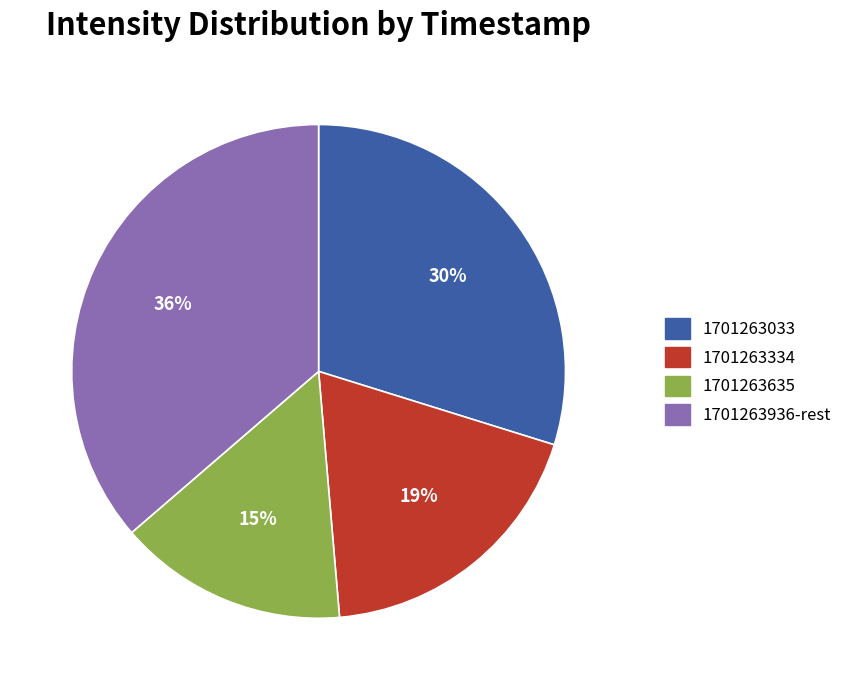

Which category has the biggest portion of the pie?

1701263936-rest